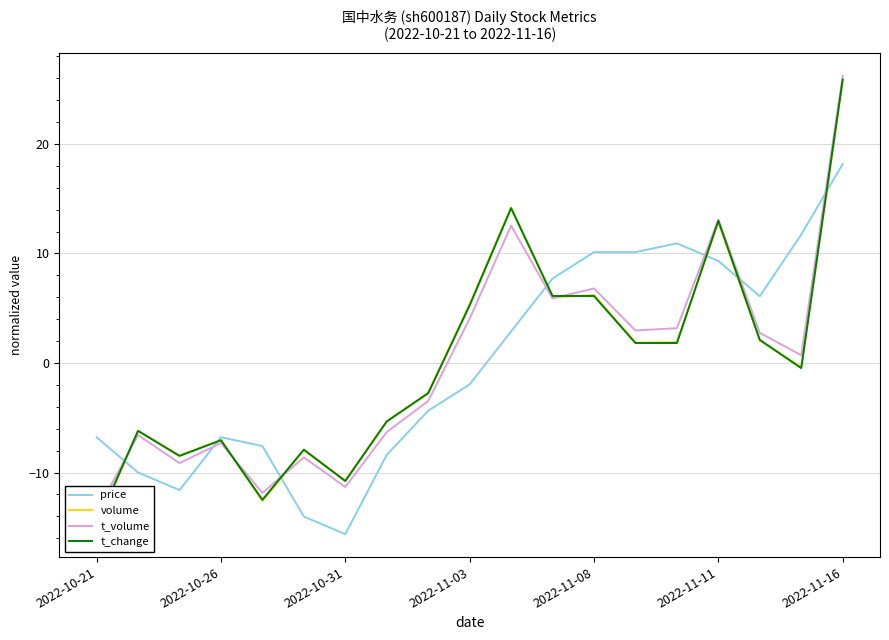

How many series are shown in this chart?

4